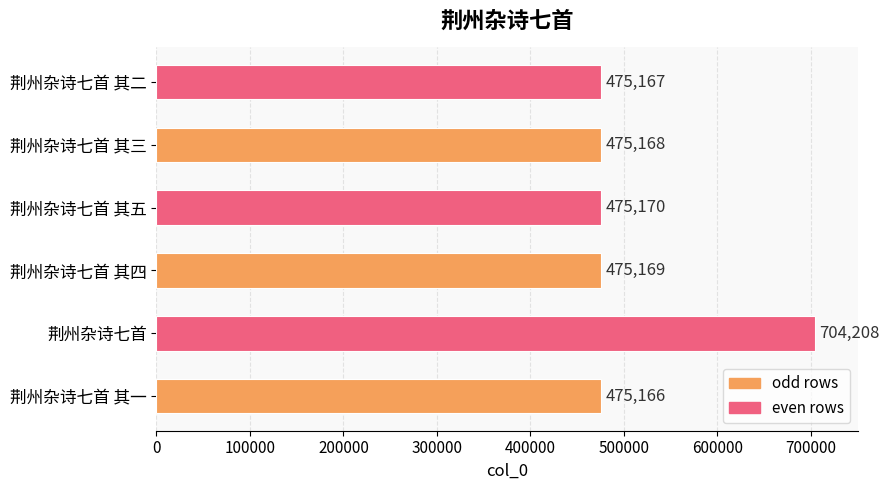

What is the change in value from 荆州杂诗七首 其一 to 荆州杂诗七首 其五?

+4